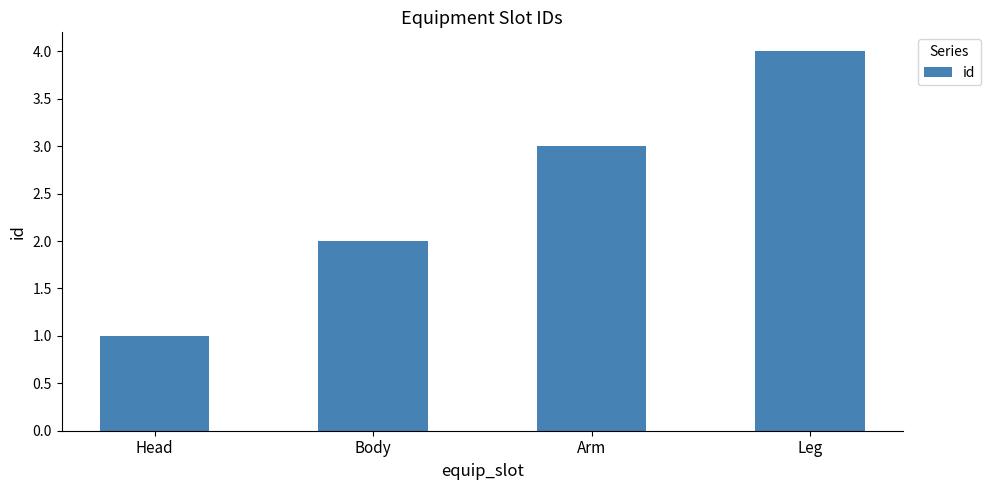

What is the smallest value displayed?

1